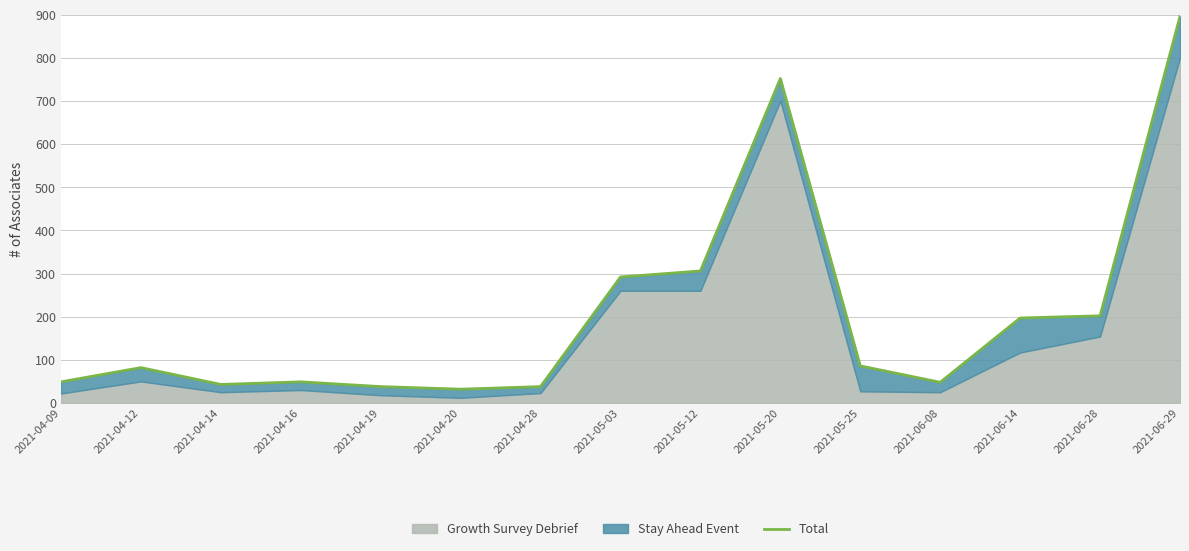

What is the average value?

207